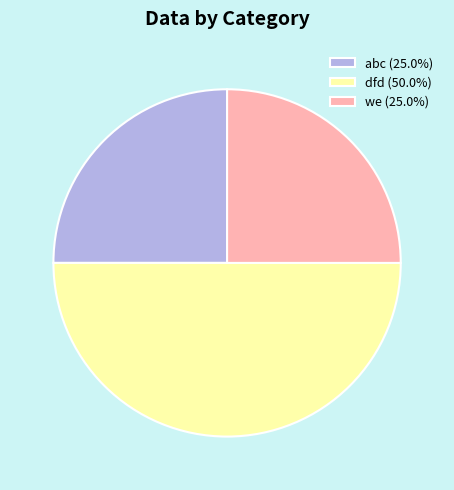

Which category has the biggest portion of the pie?

dfd